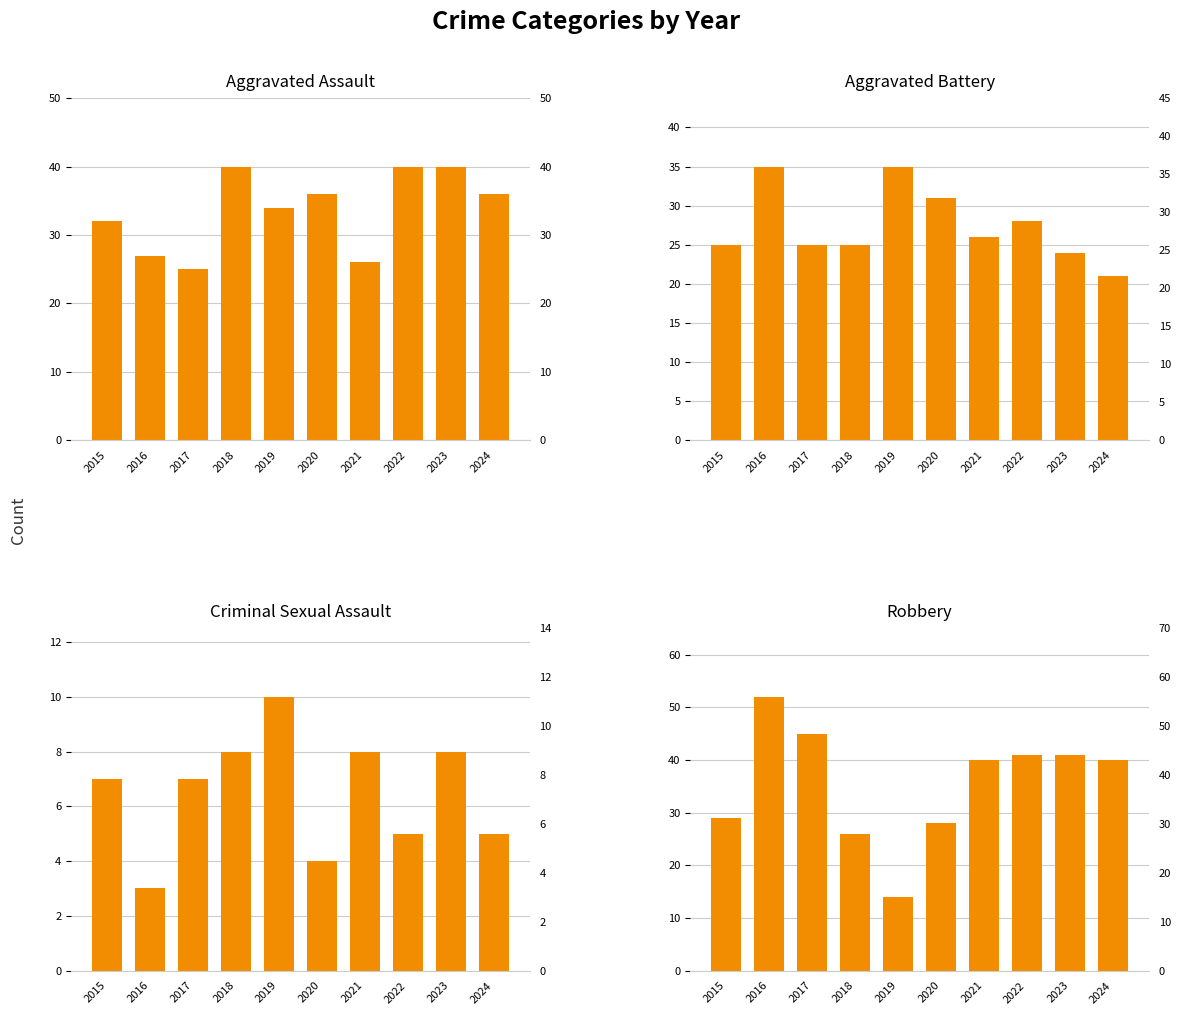

Are the bars horizontal?

No